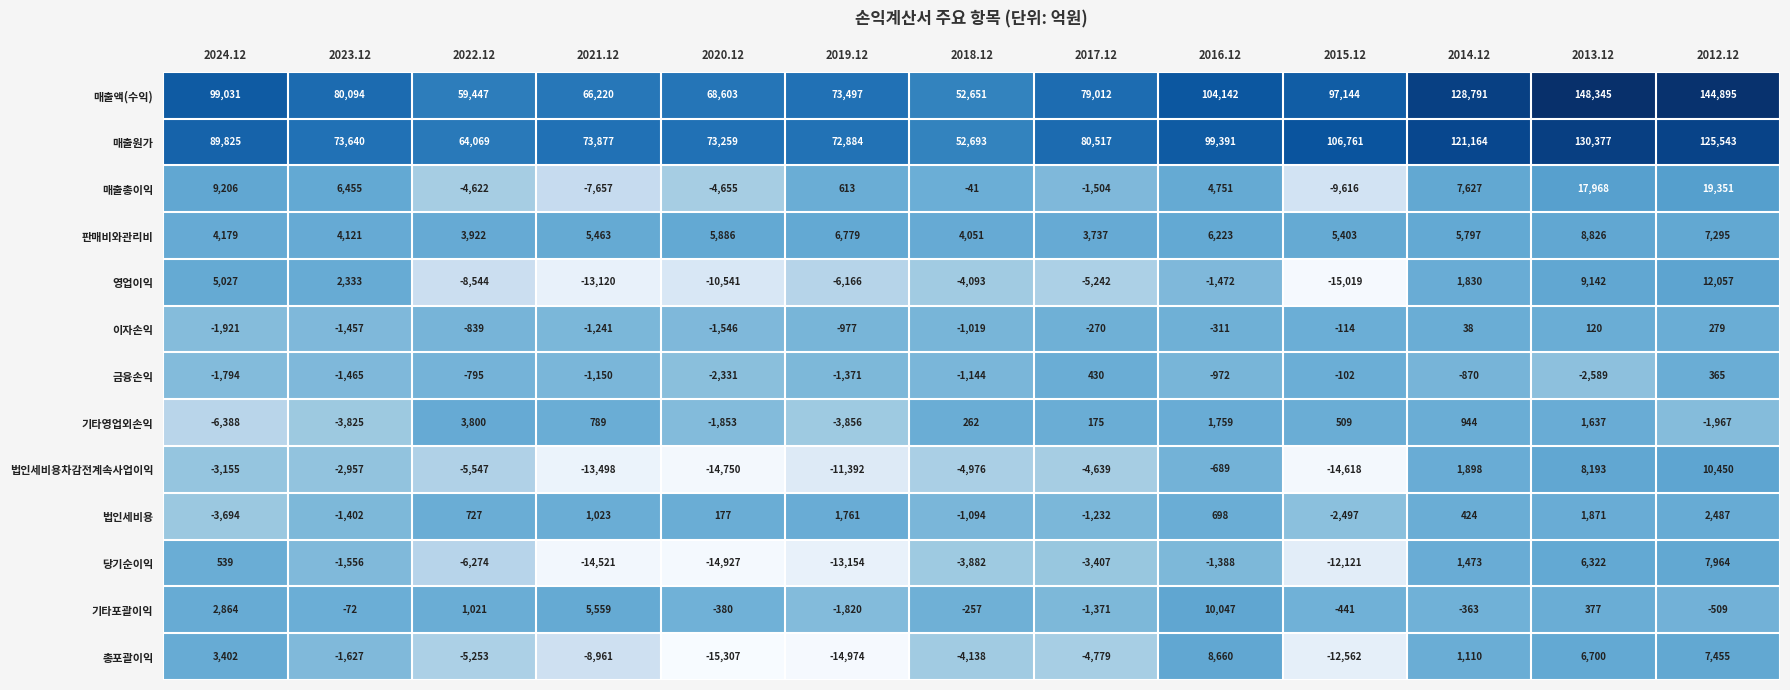

Where does the 매출액(수익) series first go above 80094?

2024.12